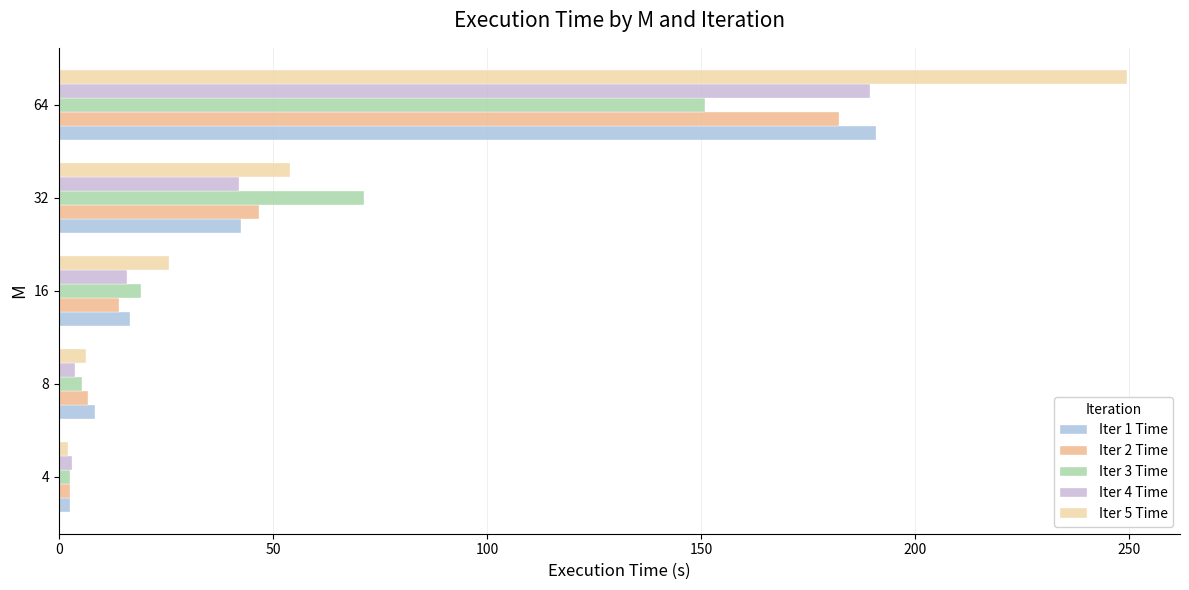

How many values in the Iter 5 Time series exceed 25?

3